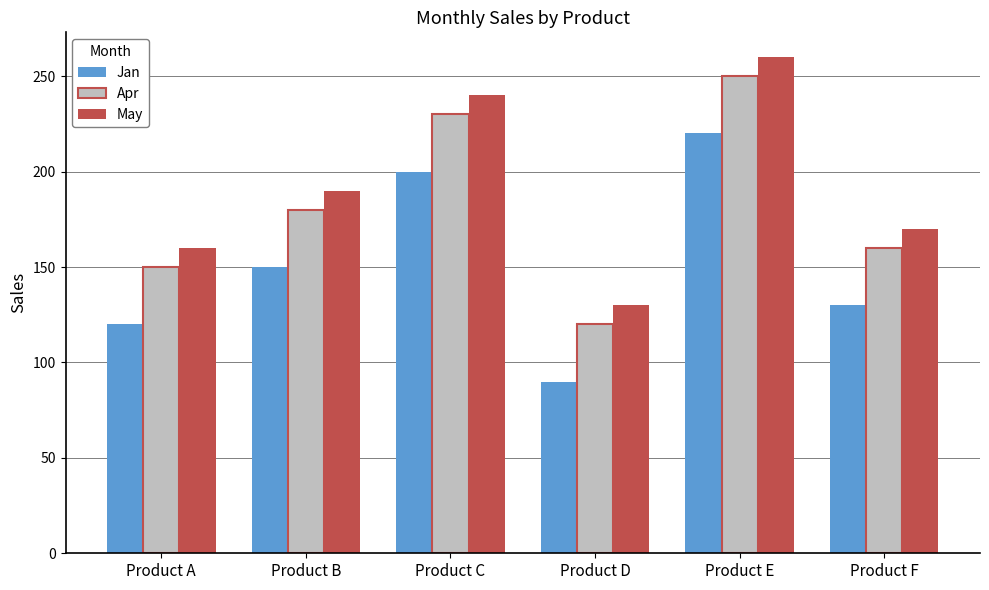

How many bars are there in total?

18